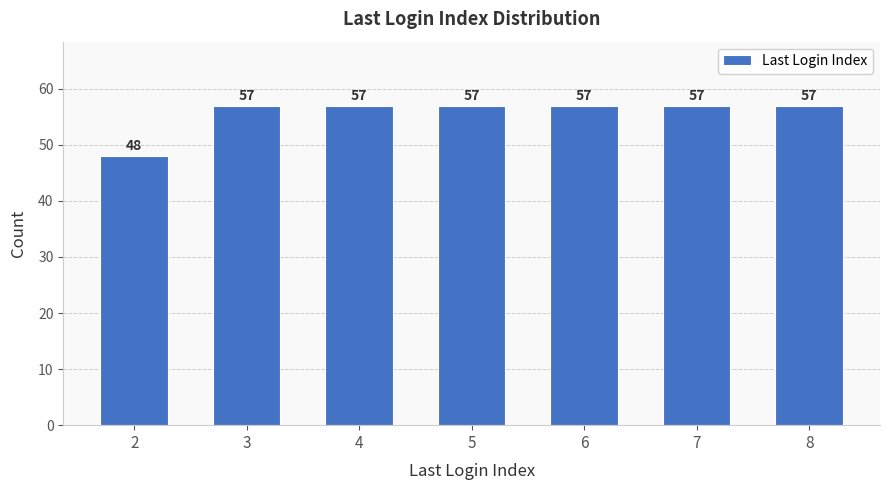

What is the value of the 3rd bar from the left?

57